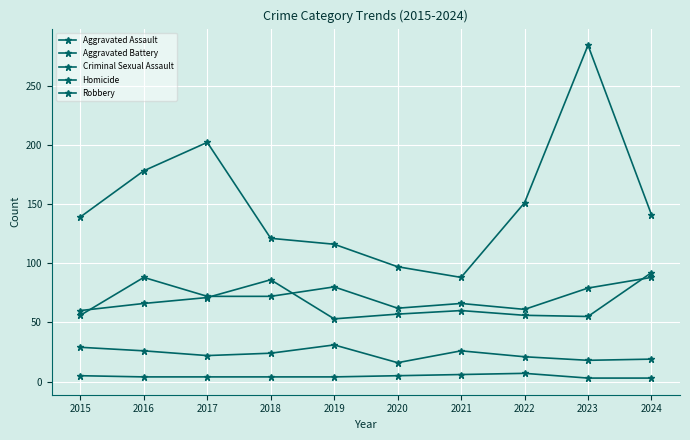

True or false: Aggravated Assault and Robbery intersect in this chart.

False